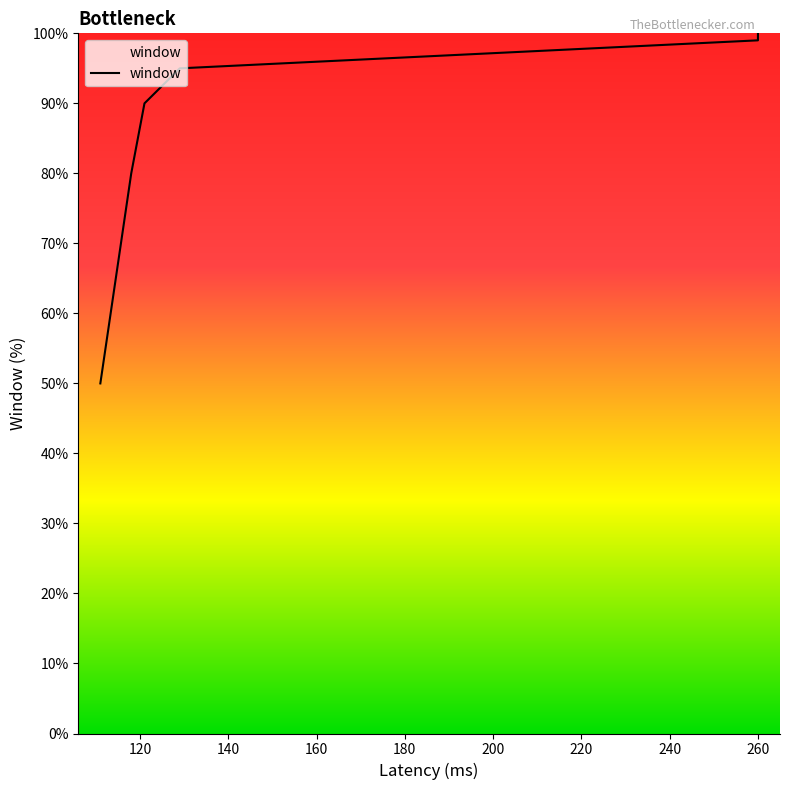

What is the sum of all values?

813.9